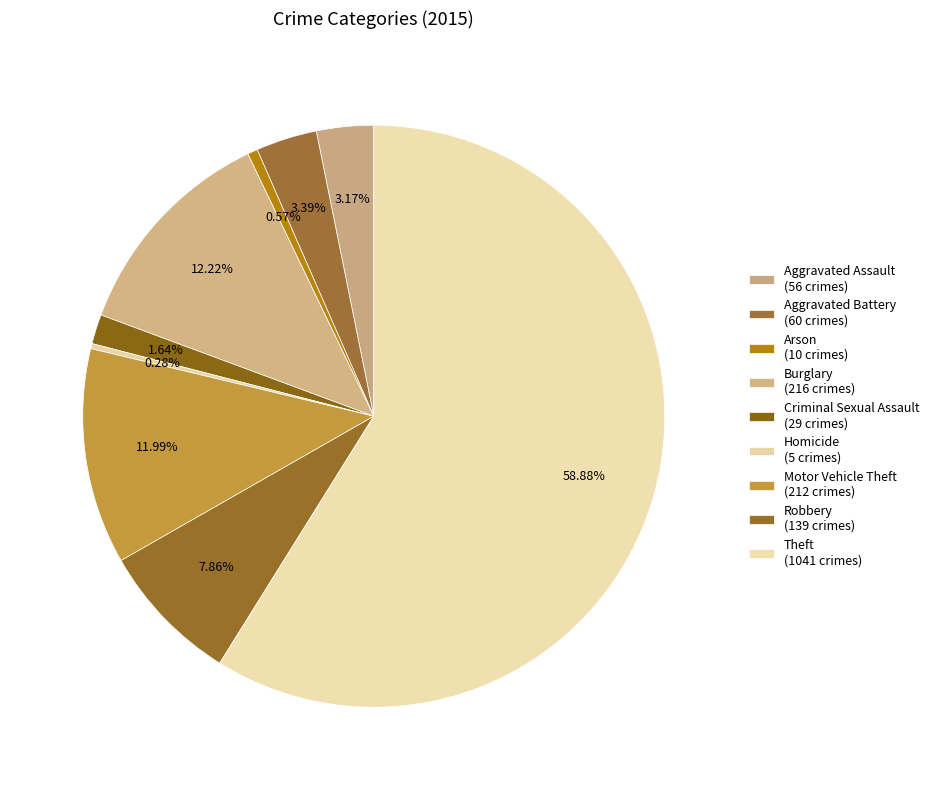

To the nearest percent, what percentage of the pie is Theft?

59%